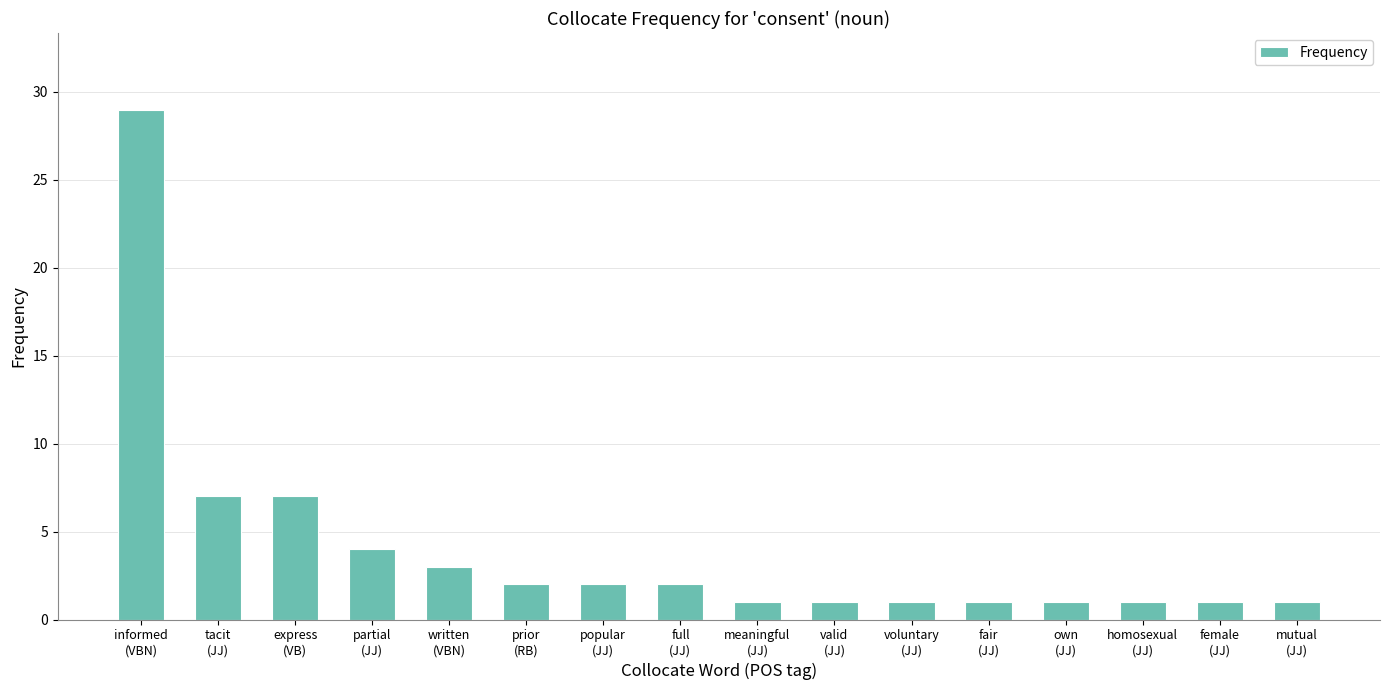

What position from the right is written
(VBN)?

12